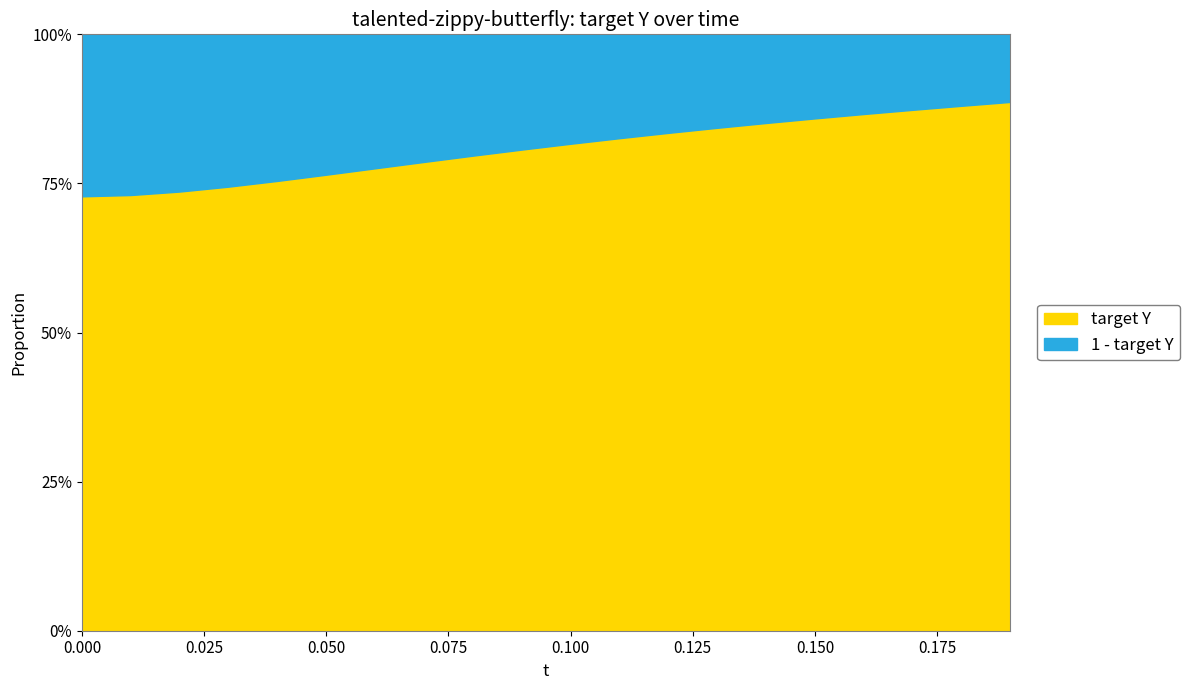

True or false: there are more than 2 points higher than both neighbors.

False